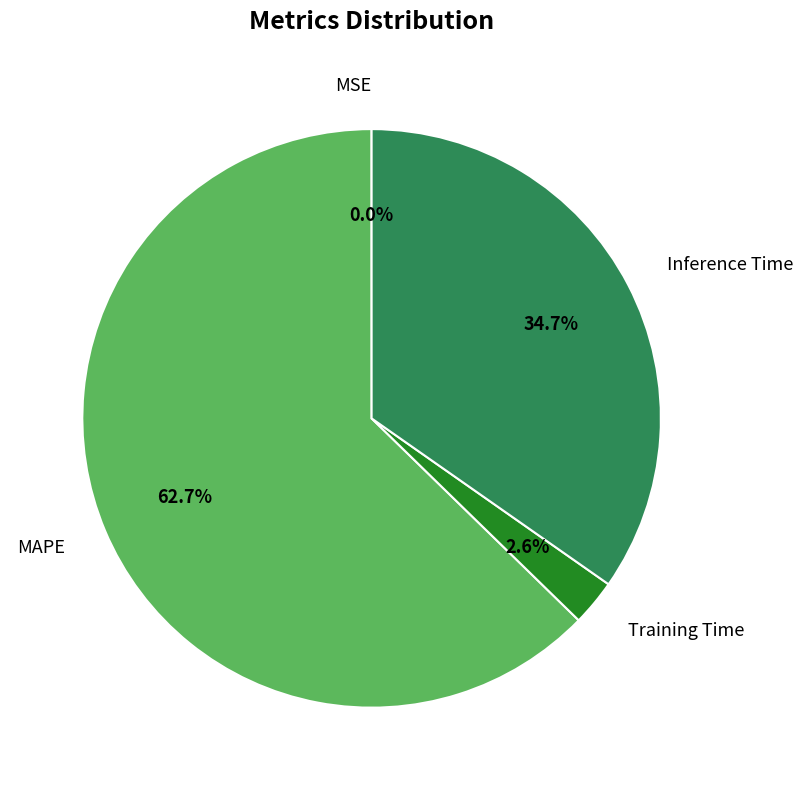

Which has a higher value, Inference Time or Training Time?

Inference Time